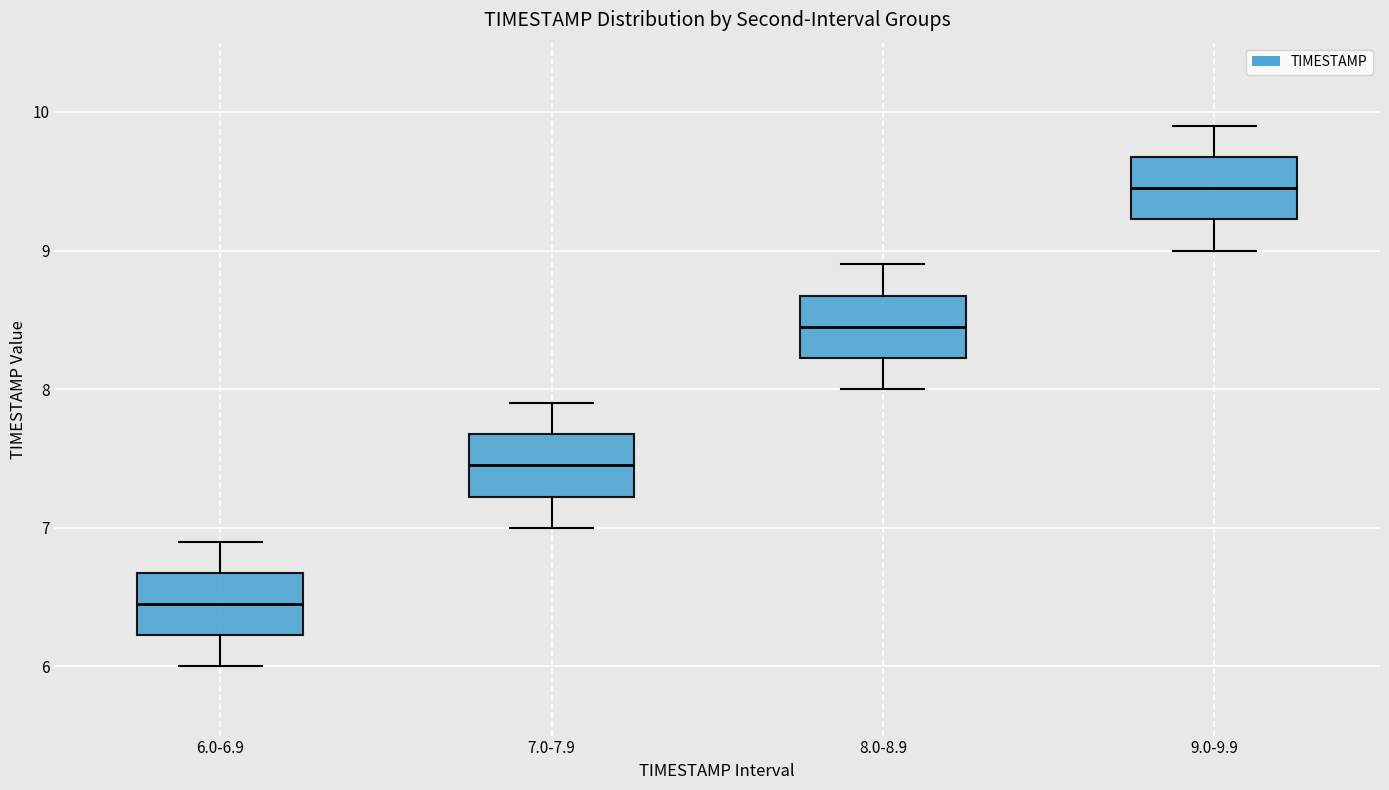

Which box has the lowest median line?

6.0-6.9